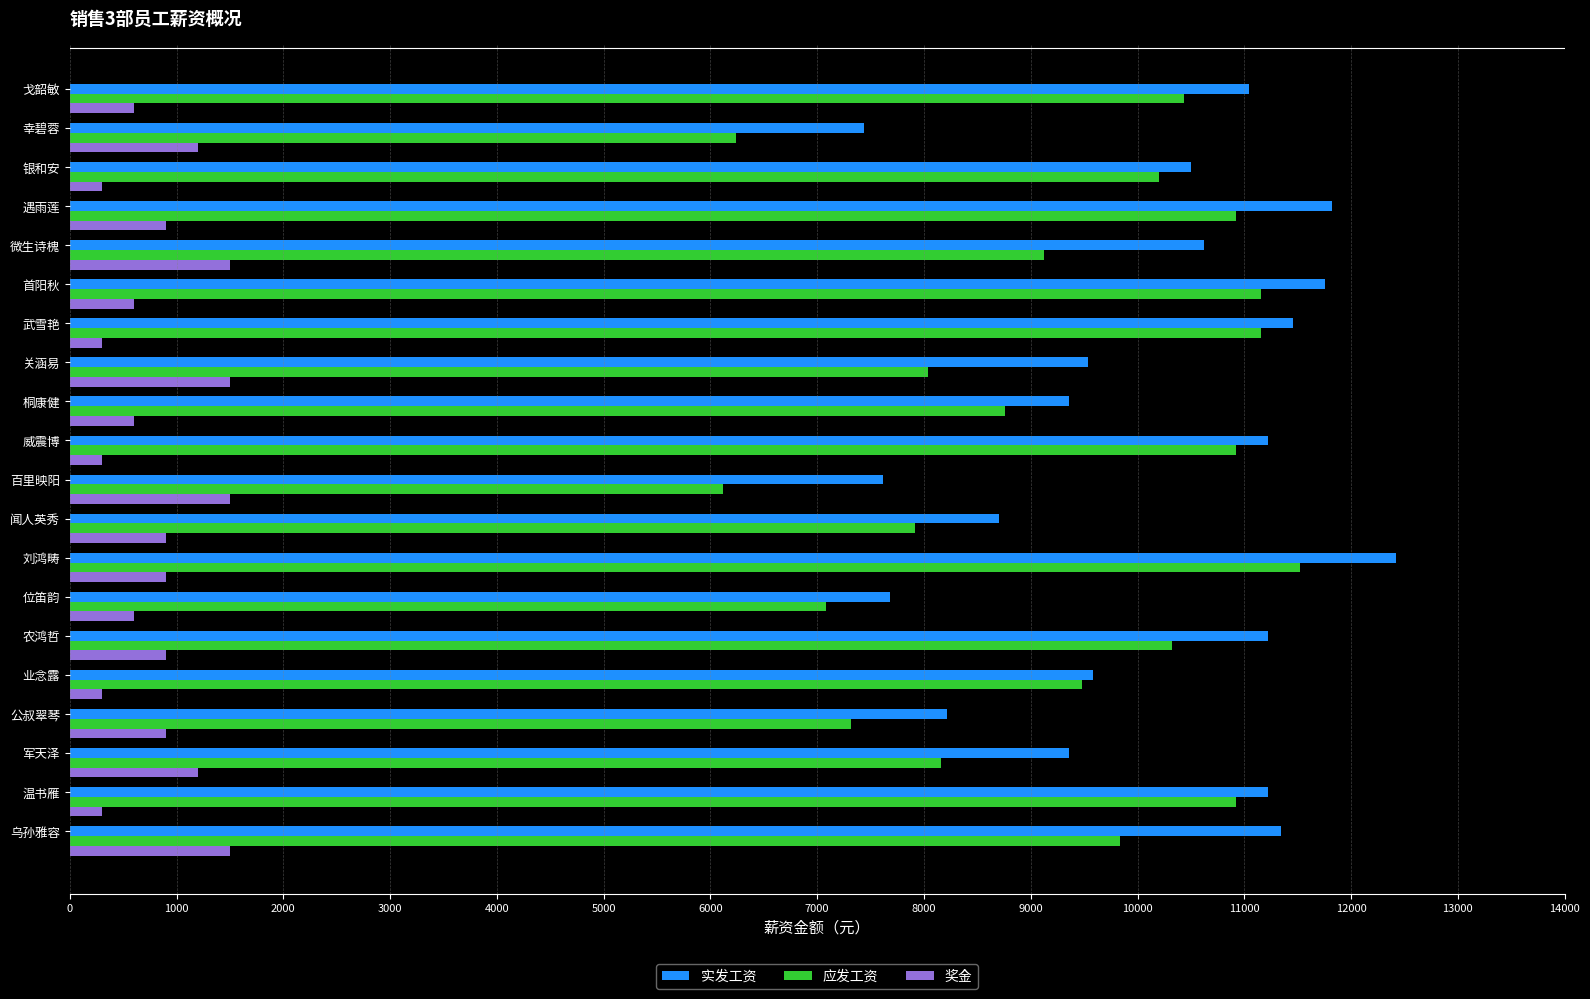

Which category has the highest value in the 应发工资 series?

刘鸿畴